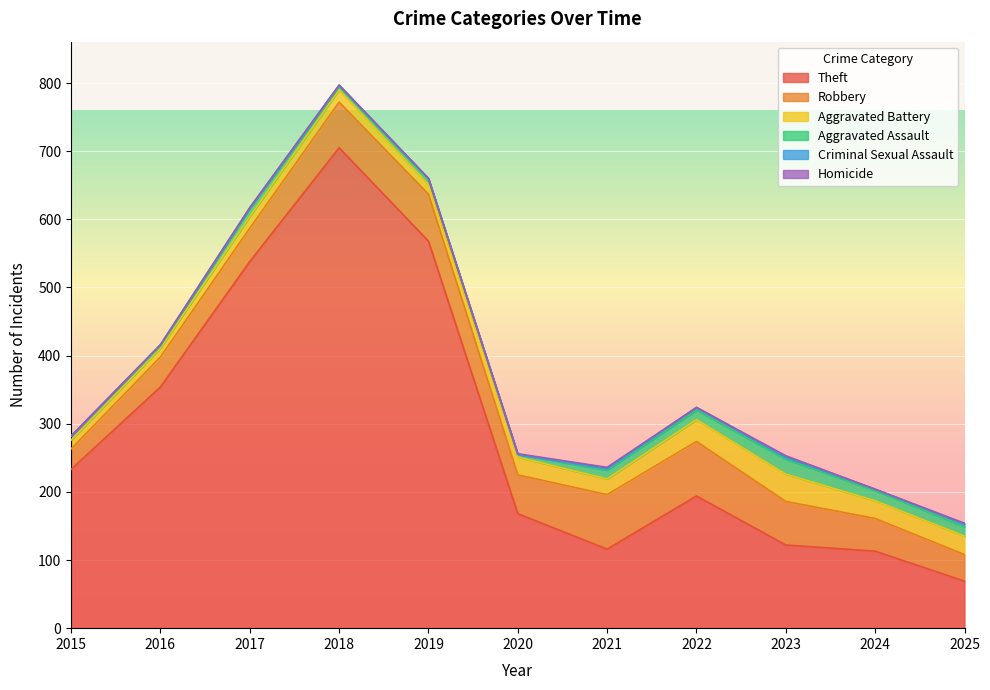

Which series has the widest spread of values?

Theft